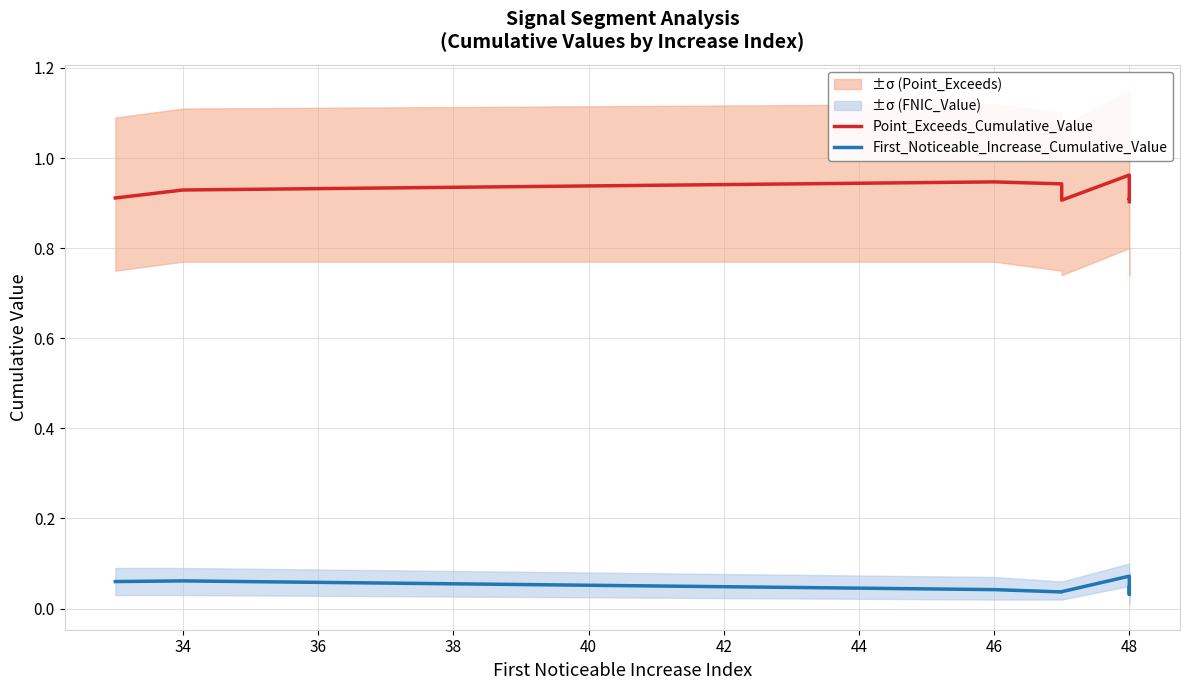

At 46, list the series in order from smallest to largest.

First_Noticeable_Increase_Cumulative_Value, Point_Exceeds_Cumulative_Value